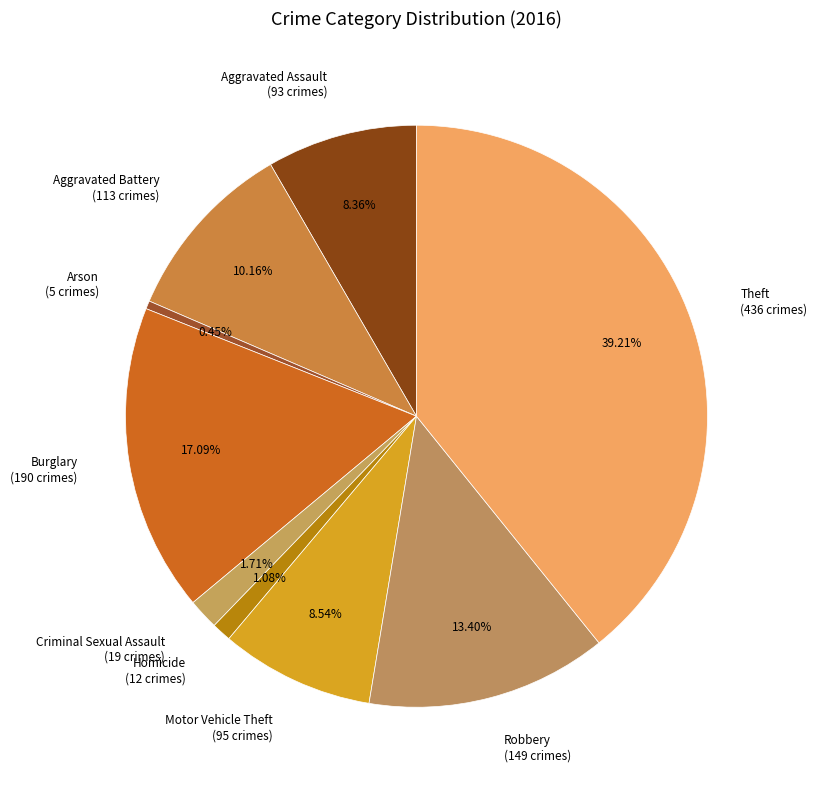

What percentage is the Homicide slice, to the nearest percent?

1%